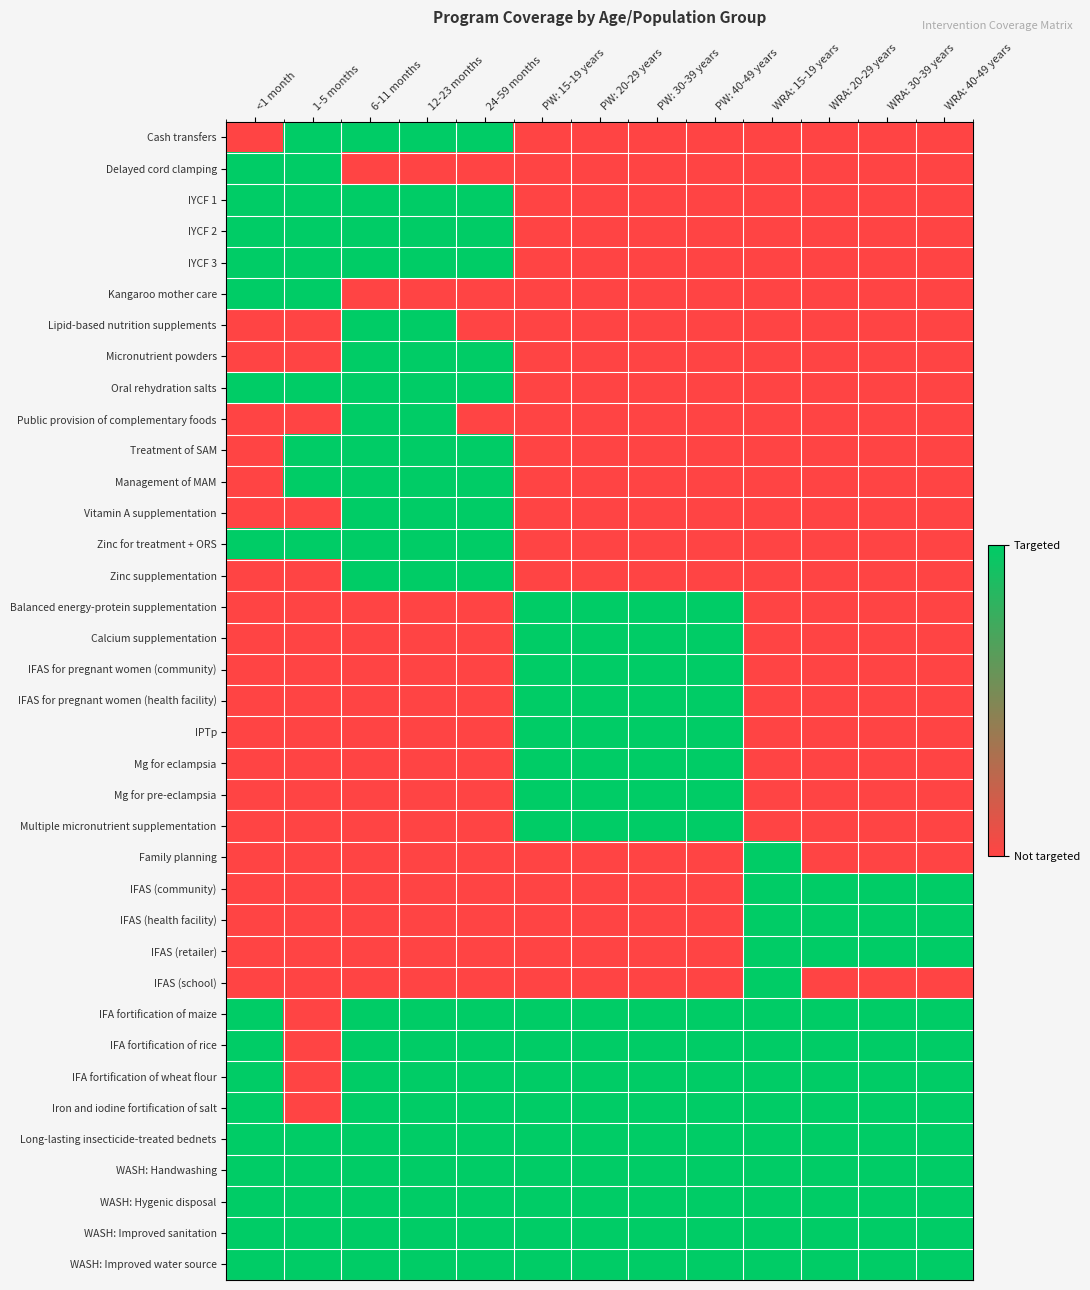

Reading left to right, transcribe all the data shown in this chart.

Cash transfers: <1 month=0	1-5 months=1	6-11 months=1	12-23 months=1	24-59 months=1	PW: 15-19 years=0	PW: 20-29 years=0	PW: 30-39 years=0	PW: 40-49 years=0	WRA: 15-19 years=0	WRA: 20-29 years=0	WRA: 30-39 years=0	WRA: 40-49 years=0
Delayed cord clamping: <1 month=1	1-5 months=1	6-11 months=0	12-23 months=0	24-59 months=0	PW: 15-19 years=0	PW: 20-29 years=0	PW: 30-39 years=0	PW: 40-49 years=0	WRA: 15-19 years=0	WRA: 20-29 years=0	WRA: 30-39 years=0	WRA: 40-49 years=0
IYCF 1: <1 month=1	1-5 months=1	6-11 months=1	12-23 months=1	24-59 months=1	PW: 15-19 years=0	PW: 20-29 years=0	PW: 30-39 years=0	PW: 40-49 years=0	WRA: 15-19 years=0	WRA: 20-29 years=0	WRA: 30-39 years=0	WRA: 40-49 years=0
IYCF 2: <1 month=1	1-5 months=1	6-11 months=1	12-23 months=1	24-59 months=1	PW: 15-19 years=0	PW: 20-29 years=0	PW: 30-39 years=0	PW: 40-49 years=0	WRA: 15-19 years=0	WRA: 20-29 years=0	WRA: 30-39 years=0	WRA: 40-49 years=0
IYCF 3: <1 month=1	1-5 months=1	6-11 months=1	12-23 months=1	24-59 months=1	PW: 15-19 years=0	PW: 20-29 years=0	PW: 30-39 years=0	PW: 40-49 years=0	WRA: 15-19 years=0	WRA: 20-29 years=0	WRA: 30-39 years=0	WRA: 40-49 years=0
Kangaroo mother care: <1 month=1	1-5 months=1	6-11 months=0	12-23 months=0	24-59 months=0	PW: 15-19 years=0	PW: 20-29 years=0	PW: 30-39 years=0	PW: 40-49 years=0	WRA: 15-19 years=0	WRA: 20-29 years=0	WRA: 30-39 years=0	WRA: 40-49 years=0
Lipid-based nutrition supplements: <1 month=0	1-5 months=0	6-11 months=1	12-23 months=1	24-59 months=0	PW: 15-19 years=0	PW: 20-29 years=0	PW: 30-39 years=0	PW: 40-49 years=0	WRA: 15-19 years=0	WRA: 20-29 years=0	WRA: 30-39 years=0	WRA: 40-49 years=0
Micronutrient powders: <1 month=0	1-5 months=0	6-11 months=1	12-23 months=1	24-59 months=1	PW: 15-19 years=0	PW: 20-29 years=0	PW: 30-39 years=0	PW: 40-49 years=0	WRA: 15-19 years=0	WRA: 20-29 years=0	WRA: 30-39 years=0	WRA: 40-49 years=0
Oral rehydration salts: <1 month=1	1-5 months=1	6-11 months=1	12-23 months=1	24-59 months=1	PW: 15-19 years=0	PW: 20-29 years=0	PW: 30-39 years=0	PW: 40-49 years=0	WRA: 15-19 years=0	WRA: 20-29 years=0	WRA: 30-39 years=0	WRA: 40-49 years=0
Public provision of complementary foods: <1 month=0	1-5 months=0	6-11 months=1	12-23 months=1	24-59 months=0	PW: 15-19 years=0	PW: 20-29 years=0	PW: 30-39 years=0	PW: 40-49 years=0	WRA: 15-19 years=0	WRA: 20-29 years=0	WRA: 30-39 years=0	WRA: 40-49 years=0
Treatment of SAM: <1 month=0	1-5 months=1	6-11 months=1	12-23 months=1	24-59 months=1	PW: 15-19 years=0	PW: 20-29 years=0	PW: 30-39 years=0	PW: 40-49 years=0	WRA: 15-19 years=0	WRA: 20-29 years=0	WRA: 30-39 years=0	WRA: 40-49 years=0
Management of MAM: <1 month=0	1-5 months=1	6-11 months=1	12-23 months=1	24-59 months=1	PW: 15-19 years=0	PW: 20-29 years=0	PW: 30-39 years=0	PW: 40-49 years=0	WRA: 15-19 years=0	WRA: 20-29 years=0	WRA: 30-39 years=0	WRA: 40-49 years=0
Vitamin A supplementation: <1 month=0	1-5 months=0	6-11 months=1	12-23 months=1	24-59 months=1	PW: 15-19 years=0	PW: 20-29 years=0	PW: 30-39 years=0	PW: 40-49 years=0	WRA: 15-19 years=0	WRA: 20-29 years=0	WRA: 30-39 years=0	WRA: 40-49 years=0
Zinc for treatment + ORS: <1 month=1	1-5 months=1	6-11 months=1	12-23 months=1	24-59 months=1	PW: 15-19 years=0	PW: 20-29 years=0	PW: 30-39 years=0	PW: 40-49 years=0	WRA: 15-19 years=0	WRA: 20-29 years=0	WRA: 30-39 years=0	WRA: 40-49 years=0
Zinc supplementation: <1 month=0	1-5 months=0	6-11 months=1	12-23 months=1	24-59 months=1	PW: 15-19 years=0	PW: 20-29 years=0	PW: 30-39 years=0	PW: 40-49 years=0	WRA: 15-19 years=0	WRA: 20-29 years=0	WRA: 30-39 years=0	WRA: 40-49 years=0
Balanced energy-protein supplementation: <1 month=0	1-5 months=0	6-11 months=0	12-23 months=0	24-59 months=0	PW: 15-19 years=1	PW: 20-29 years=1	PW: 30-39 years=1	PW: 40-49 years=1	WRA: 15-19 years=0	WRA: 20-29 years=0	WRA: 30-39 years=0	WRA: 40-49 years=0
Calcium supplementation: <1 month=0	1-5 months=0	6-11 months=0	12-23 months=0	24-59 months=0	PW: 15-19 years=1	PW: 20-29 years=1	PW: 30-39 years=1	PW: 40-49 years=1	WRA: 15-19 years=0	WRA: 20-29 years=0	WRA: 30-39 years=0	WRA: 40-49 years=0
IFAS for pregnant women (community): <1 month=0	1-5 months=0	6-11 months=0	12-23 months=0	24-59 months=0	PW: 15-19 years=1	PW: 20-29 years=1	PW: 30-39 years=1	PW: 40-49 years=1	WRA: 15-19 years=0	WRA: 20-29 years=0	WRA: 30-39 years=0	WRA: 40-49 years=0
IFAS for pregnant women (health facility): <1 month=0	1-5 months=0	6-11 months=0	12-23 months=0	24-59 months=0	PW: 15-19 years=1	PW: 20-29 years=1	PW: 30-39 years=1	PW: 40-49 years=1	WRA: 15-19 years=0	WRA: 20-29 years=0	WRA: 30-39 years=0	WRA: 40-49 years=0
IPTp: <1 month=0	1-5 months=0	6-11 months=0	12-23 months=0	24-59 months=0	PW: 15-19 years=1	PW: 20-29 years=1	PW: 30-39 years=1	PW: 40-49 years=1	WRA: 15-19 years=0	WRA: 20-29 years=0	WRA: 30-39 years=0	WRA: 40-49 years=0
Mg for eclampsia: <1 month=0	1-5 months=0	6-11 months=0	12-23 months=0	24-59 months=0	PW: 15-19 years=1	PW: 20-29 years=1	PW: 30-39 years=1	PW: 40-49 years=1	WRA: 15-19 years=0	WRA: 20-29 years=0	WRA: 30-39 years=0	WRA: 40-49 years=0
Mg for pre-eclampsia: <1 month=0	1-5 months=0	6-11 months=0	12-23 months=0	24-59 months=0	PW: 15-19 years=1	PW: 20-29 years=1	PW: 30-39 years=1	PW: 40-49 years=1	WRA: 15-19 years=0	WRA: 20-29 years=0	WRA: 30-39 years=0	WRA: 40-49 years=0
Multiple micronutrient supplementation: <1 month=0	1-5 months=0	6-11 months=0	12-23 months=0	24-59 months=0	PW: 15-19 years=1	PW: 20-29 years=1	PW: 30-39 years=1	PW: 40-49 years=1	WRA: 15-19 years=0	WRA: 20-29 years=0	WRA: 30-39 years=0	WRA: 40-49 years=0
Family planning: <1 month=0	1-5 months=0	6-11 months=0	12-23 months=0	24-59 months=0	PW: 15-19 years=0	PW: 20-29 years=0	PW: 30-39 years=0	PW: 40-49 years=0	WRA: 15-19 years=1	WRA: 20-29 years=0	WRA: 30-39 years=0	WRA: 40-49 years=0
IFAS (community): <1 month=0	1-5 months=0	6-11 months=0	12-23 months=0	24-59 months=0	PW: 15-19 years=0	PW: 20-29 years=0	PW: 30-39 years=0	PW: 40-49 years=0	WRA: 15-19 years=1	WRA: 20-29 years=1	WRA: 30-39 years=1	WRA: 40-49 years=1
IFAS (health facility): <1 month=0	1-5 months=0	6-11 months=0	12-23 months=0	24-59 months=0	PW: 15-19 years=0	PW: 20-29 years=0	PW: 30-39 years=0	PW: 40-49 years=0	WRA: 15-19 years=1	WRA: 20-29 years=1	WRA: 30-39 years=1	WRA: 40-49 years=1
IFAS (retailer): <1 month=0	1-5 months=0	6-11 months=0	12-23 months=0	24-59 months=0	PW: 15-19 years=0	PW: 20-29 years=0	PW: 30-39 years=0	PW: 40-49 years=0	WRA: 15-19 years=1	WRA: 20-29 years=1	WRA: 30-39 years=1	WRA: 40-49 years=1
IFAS (school): <1 month=0	1-5 months=0	6-11 months=0	12-23 months=0	24-59 months=0	PW: 15-19 years=0	PW: 20-29 years=0	PW: 30-39 years=0	PW: 40-49 years=0	WRA: 15-19 years=1	WRA: 20-29 years=0	WRA: 30-39 years=0	WRA: 40-49 years=0
IFA fortification of maize: <1 month=1	1-5 months=0	6-11 months=1	12-23 months=1	24-59 months=1	PW: 15-19 years=1	PW: 20-29 years=1	PW: 30-39 years=1	PW: 40-49 years=1	WRA: 15-19 years=1	WRA: 20-29 years=1	WRA: 30-39 years=1	WRA: 40-49 years=1
IFA fortification of rice: <1 month=1	1-5 months=0	6-11 months=1	12-23 months=1	24-59 months=1	PW: 15-19 years=1	PW: 20-29 years=1	PW: 30-39 years=1	PW: 40-49 years=1	WRA: 15-19 years=1	WRA: 20-29 years=1	WRA: 30-39 years=1	WRA: 40-49 years=1
IFA fortification of wheat flour: <1 month=1	1-5 months=0	6-11 months=1	12-23 months=1	24-59 months=1	PW: 15-19 years=1	PW: 20-29 years=1	PW: 30-39 years=1	PW: 40-49 years=1	WRA: 15-19 years=1	WRA: 20-29 years=1	WRA: 30-39 years=1	WRA: 40-49 years=1
Iron and iodine fortification of salt: <1 month=1	1-5 months=0	6-11 months=1	12-23 months=1	24-59 months=1	PW: 15-19 years=1	PW: 20-29 years=1	PW: 30-39 years=1	PW: 40-49 years=1	WRA: 15-19 years=1	WRA: 20-29 years=1	WRA: 30-39 years=1	WRA: 40-49 years=1
Long-lasting insecticide-treated bednets: <1 month=1	1-5 months=1	6-11 months=1	12-23 months=1	24-59 months=1	PW: 15-19 years=1	PW: 20-29 years=1	PW: 30-39 years=1	PW: 40-49 years=1	WRA: 15-19 years=1	WRA: 20-29 years=1	WRA: 30-39 years=1	WRA: 40-49 years=1
WASH: Handwashing: <1 month=1	1-5 months=1	6-11 months=1	12-23 months=1	24-59 months=1	PW: 15-19 years=1	PW: 20-29 years=1	PW: 30-39 years=1	PW: 40-49 years=1	WRA: 15-19 years=1	WRA: 20-29 years=1	WRA: 30-39 years=1	WRA: 40-49 years=1
WASH: Hygenic disposal: <1 month=1	1-5 months=1	6-11 months=1	12-23 months=1	24-59 months=1	PW: 15-19 years=1	PW: 20-29 years=1	PW: 30-39 years=1	PW: 40-49 years=1	WRA: 15-19 years=1	WRA: 20-29 years=1	WRA: 30-39 years=1	WRA: 40-49 years=1
WASH: Improved sanitation: <1 month=1	1-5 months=1	6-11 months=1	12-23 months=1	24-59 months=1	PW: 15-19 years=1	PW: 20-29 years=1	PW: 30-39 years=1	PW: 40-49 years=1	WRA: 15-19 years=1	WRA: 20-29 years=1	WRA: 30-39 years=1	WRA: 40-49 years=1
WASH: Improved water source: <1 month=1	1-5 months=1	6-11 months=1	12-23 months=1	24-59 months=1	PW: 15-19 years=1	PW: 20-29 years=1	PW: 30-39 years=1	PW: 40-49 years=1	WRA: 15-19 years=1	WRA: 20-29 years=1	WRA: 30-39 years=1	WRA: 40-49 years=1